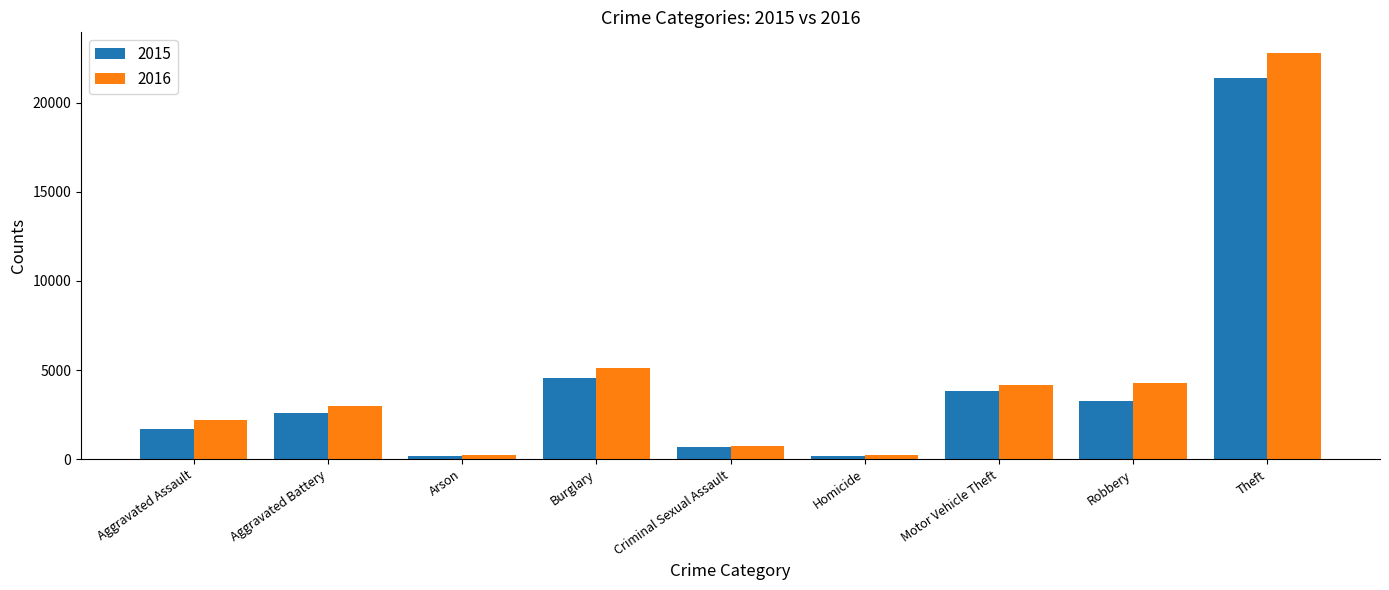

The 2015 series shows 4571 at Burglary. True or false?

True